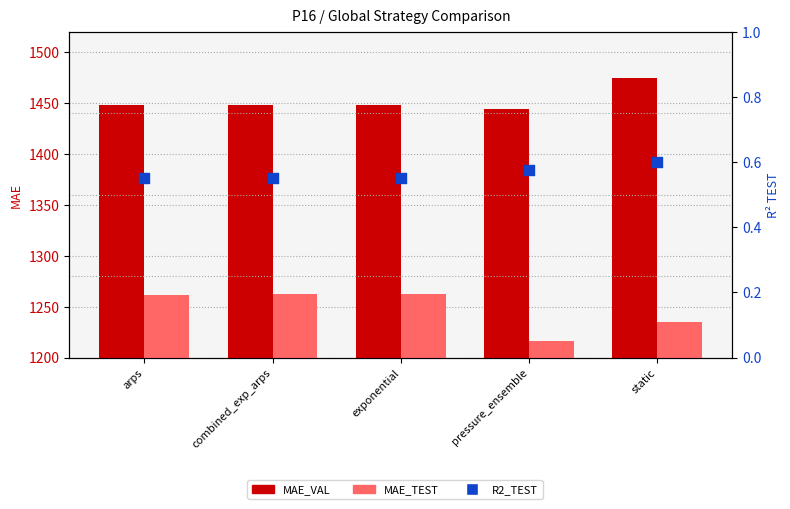

What are all the series names shown in the legend?

MAE_VAL, MAE_TEST, R2_TEST